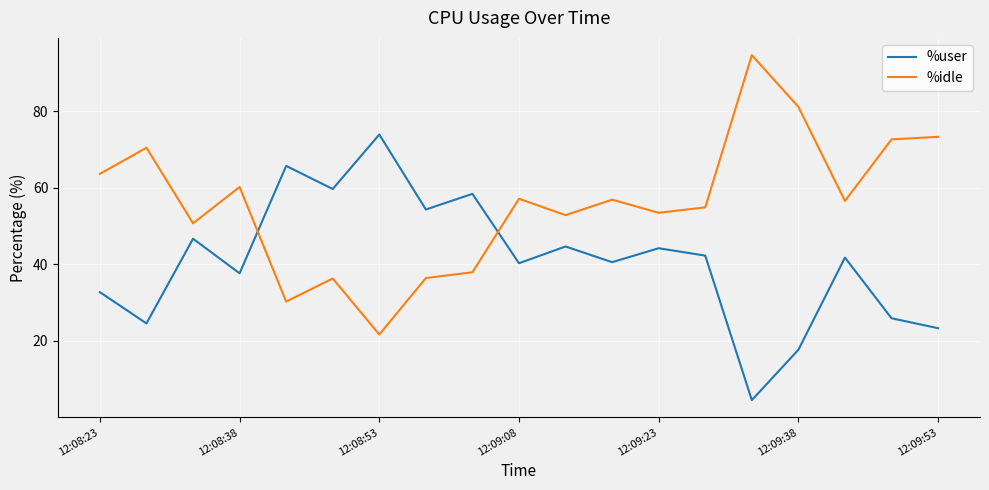

What is the minimum value for %user?

4.5